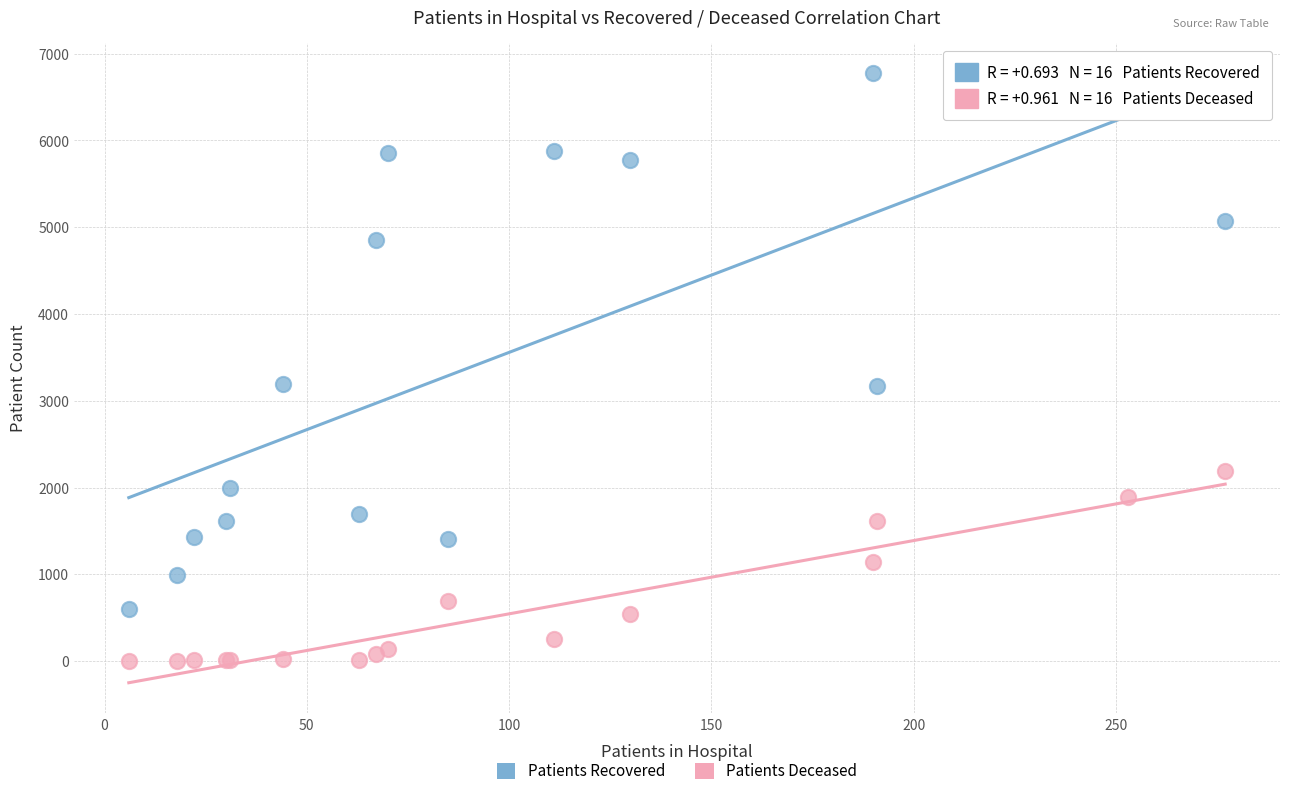

Which series has the largest Y range (max minus min)?

Patients Recovered